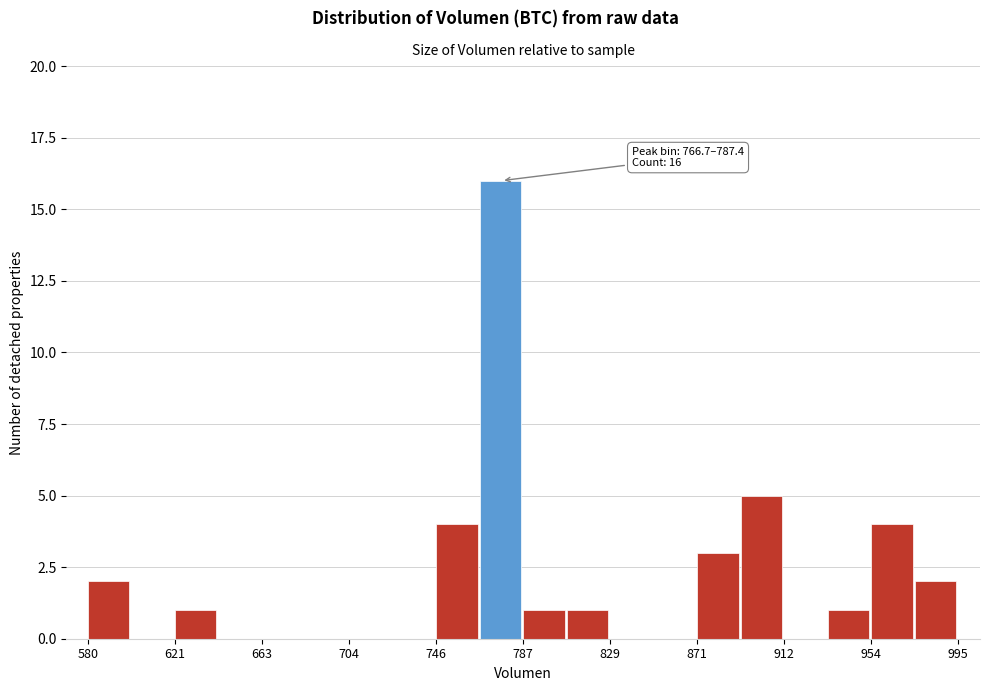

Which range on the x-axis has the tallest bar?

765 to 785